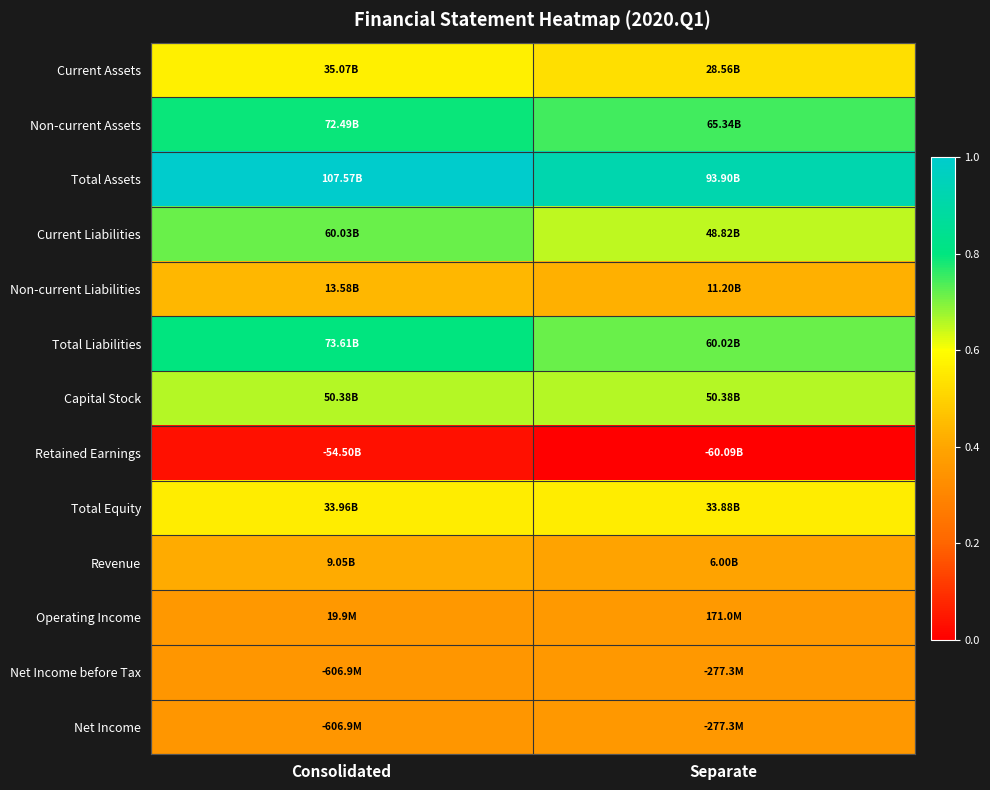

Rank the series by their maximum value, from lowest to highest.

Retained Earnings, Net Income before Tax, Net Income, Operating Income, Revenue, Non-current Liabilities, Total Equity, Current Assets, Capital Stock, Current Liabilities, Non-current Assets, Total Liabilities, Total Assets